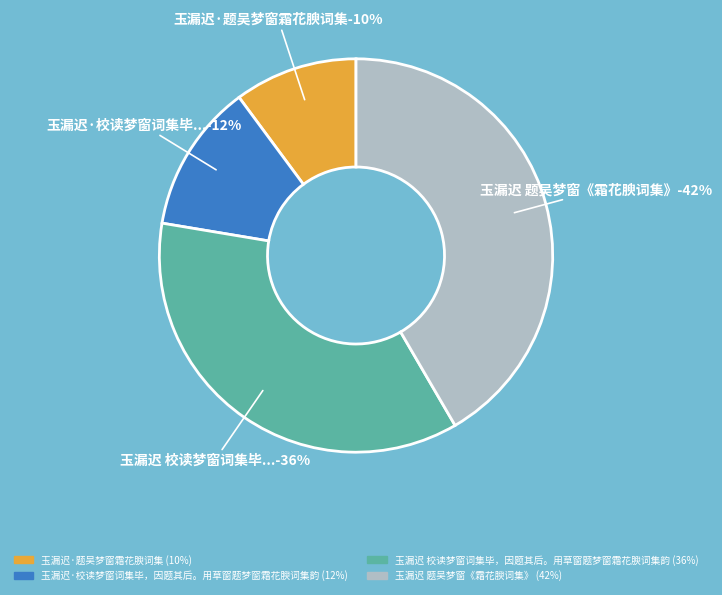

What is the ratio of the value at 玉漏迟·题吴梦窗霜花腴词集 to the value at 玉漏迟·校读梦窗词集毕，因题其后。用草窗题梦窗霜花腴词集韵?

0.8